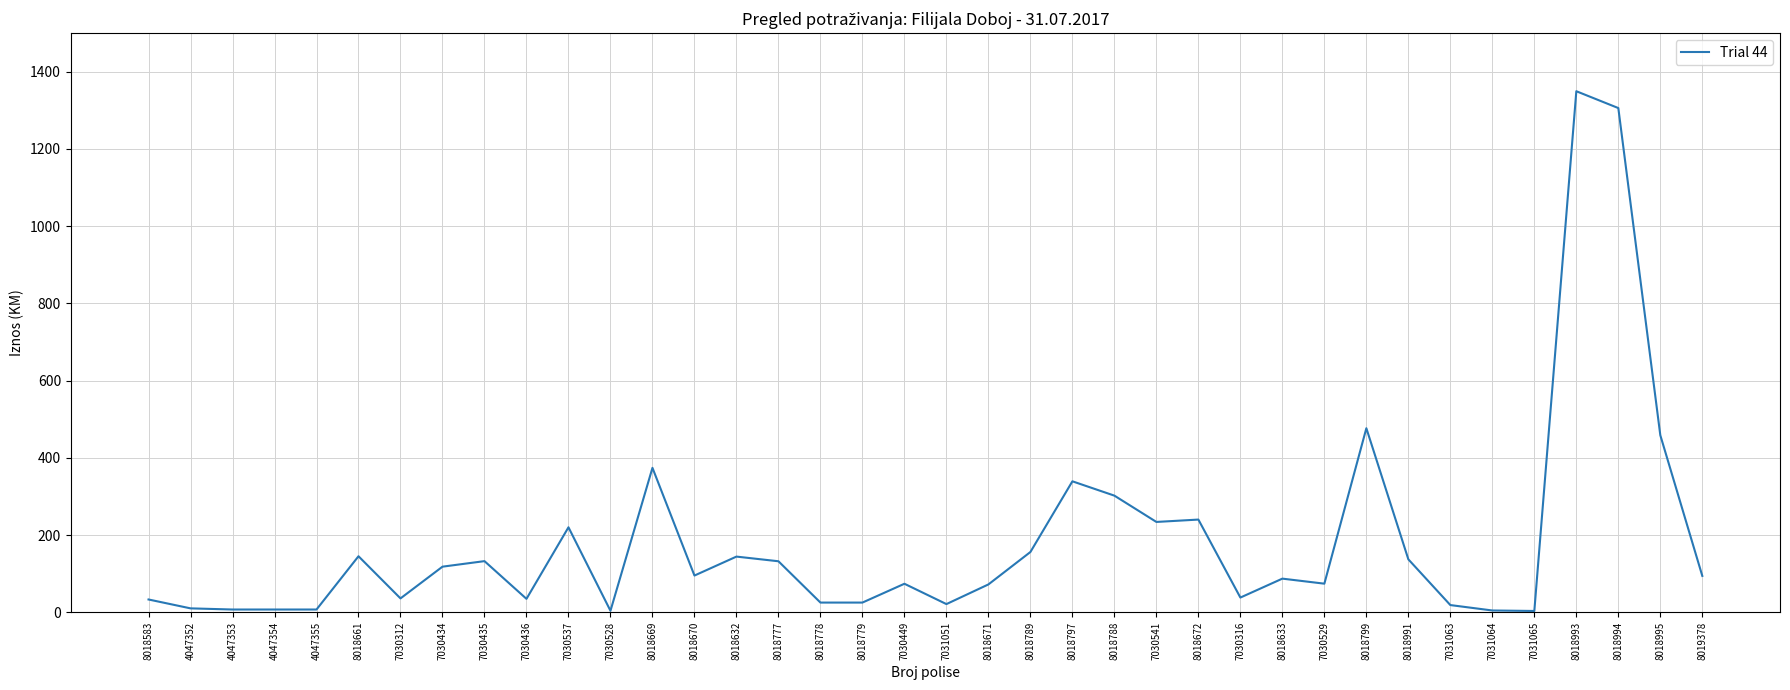

Is this an area chart (filled region under the line)?

No